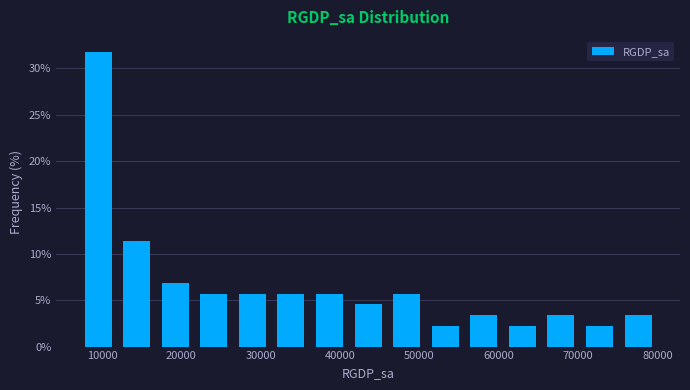

What is the height of the bar covering 46000 to 51000 on the x-axis? Neither the bar edges nor the heights are printed on the chart, so give them approximately, as read against the axes.

5.5